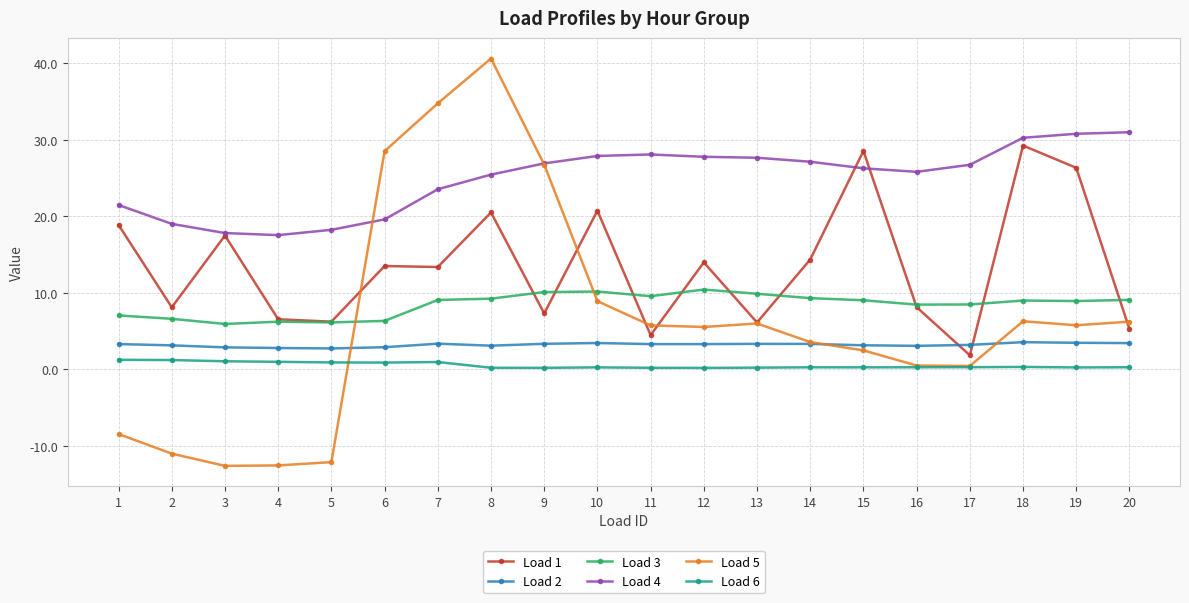

What is the value of the Load 2 point at the 12th from the left?

3.3